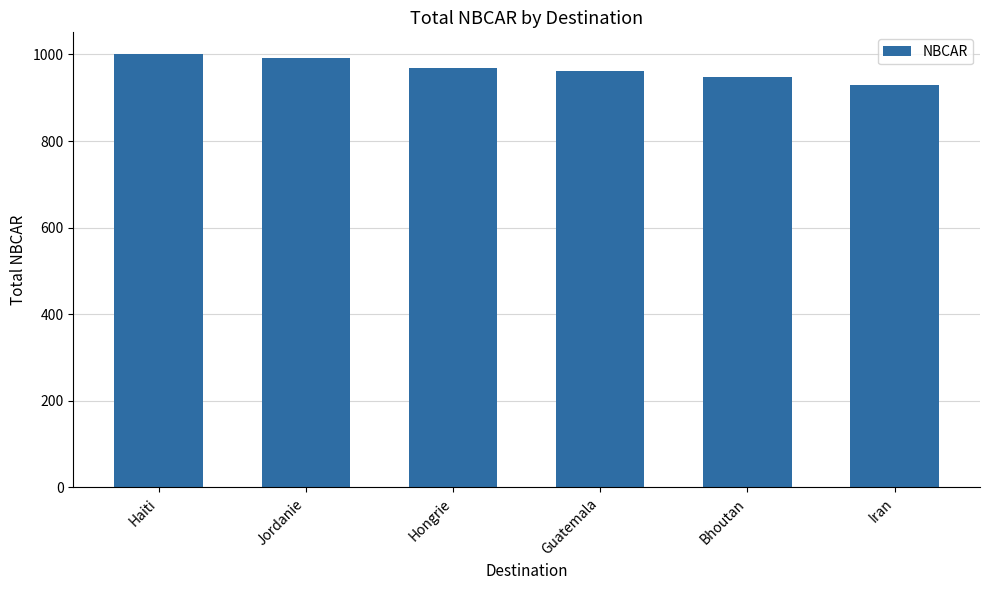

Which has a higher value, Iran or Bhoutan?

Bhoutan